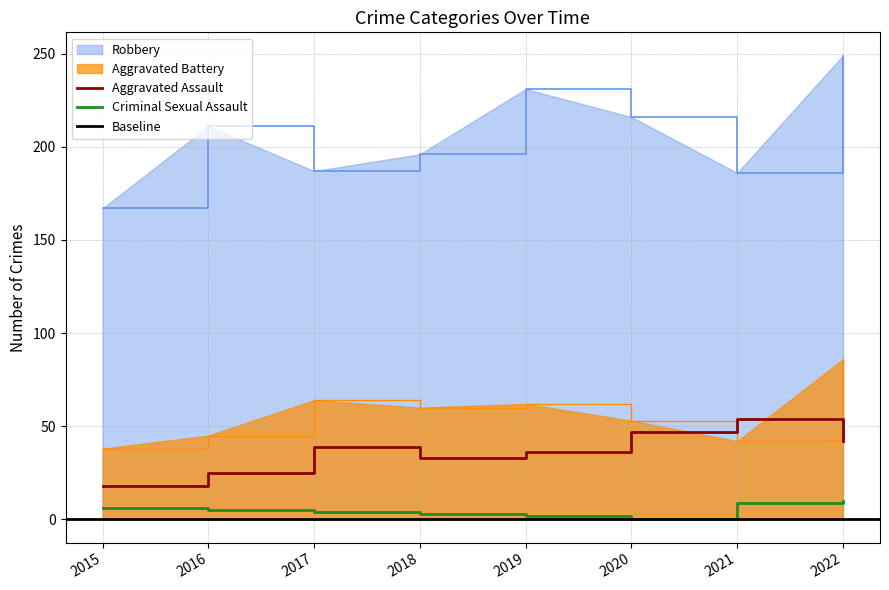

Reading left to right, transcribe all the data shown in this chart.

Aggravated Assault: 18	25	39	33	36	47	54	42
Aggravated Battery: 38	45	64	60	62	53	42	86
Criminal Sexual Assault: 6	5	4	3	2	0	9	10
Robbery: 167	211	187	196	231	216	186	249